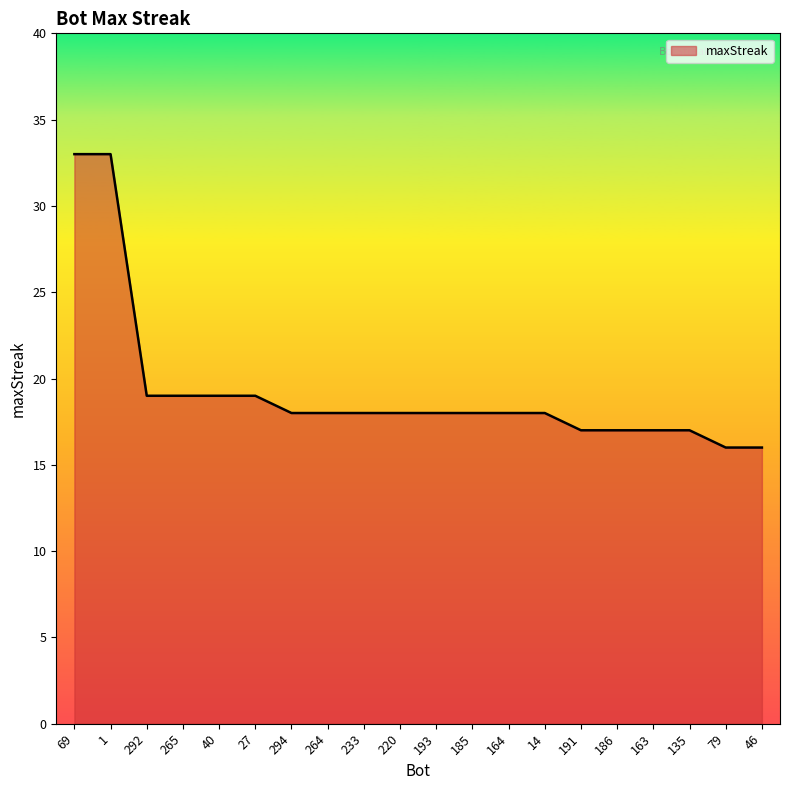

Which has a higher value, 193 or 79?

193